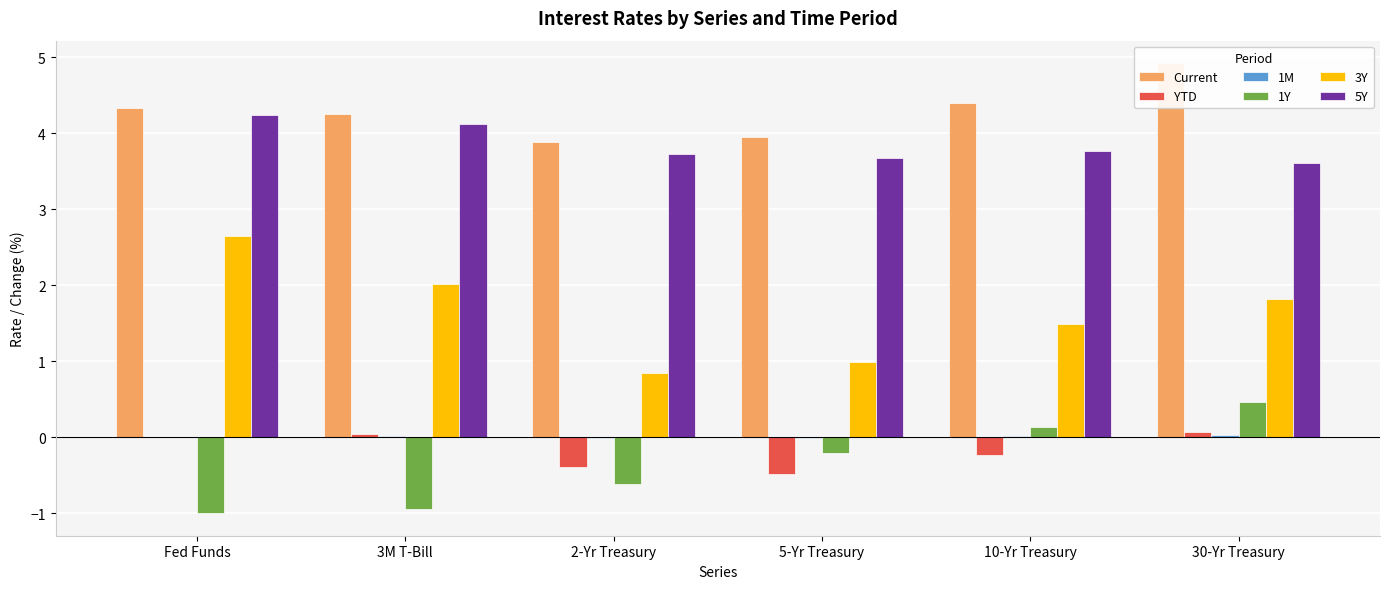

What is the difference between the highest and lowest values at 10-Yr Treasury?

4.6